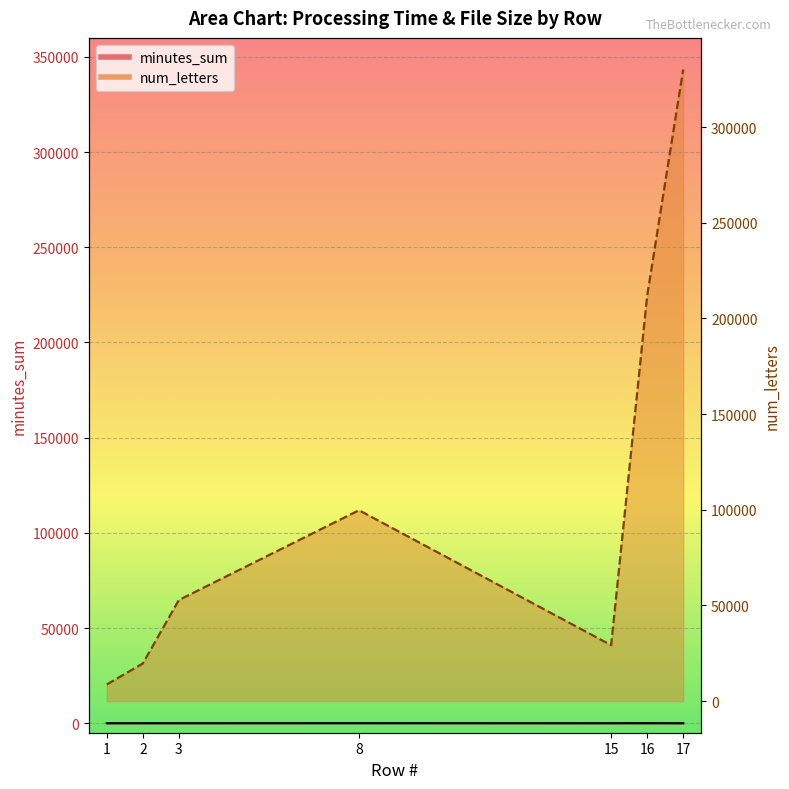

True or false: num_letters has more than 2 interior local peaks.

False